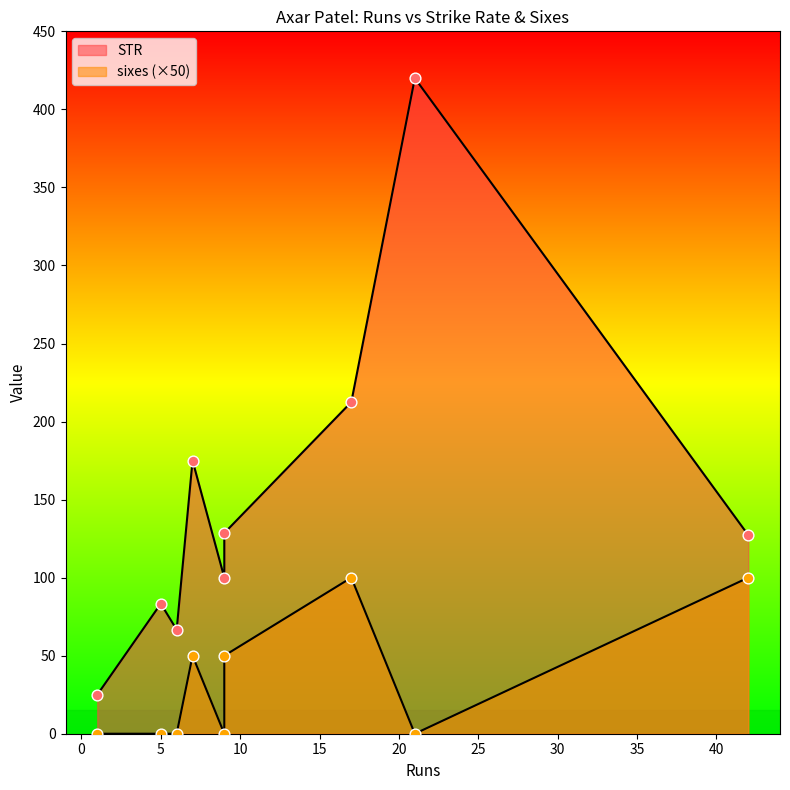

Which series has the largest total across all categories?

STR